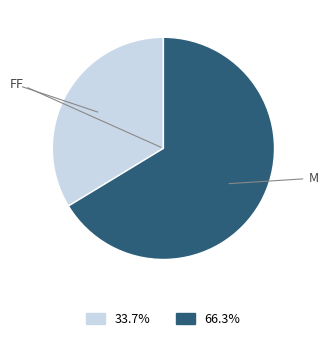

Is there a majority slice in this chart?

Yes